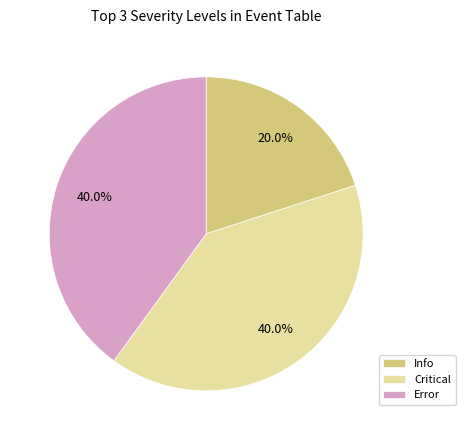

Which category has the smallest portion of the pie?

Info